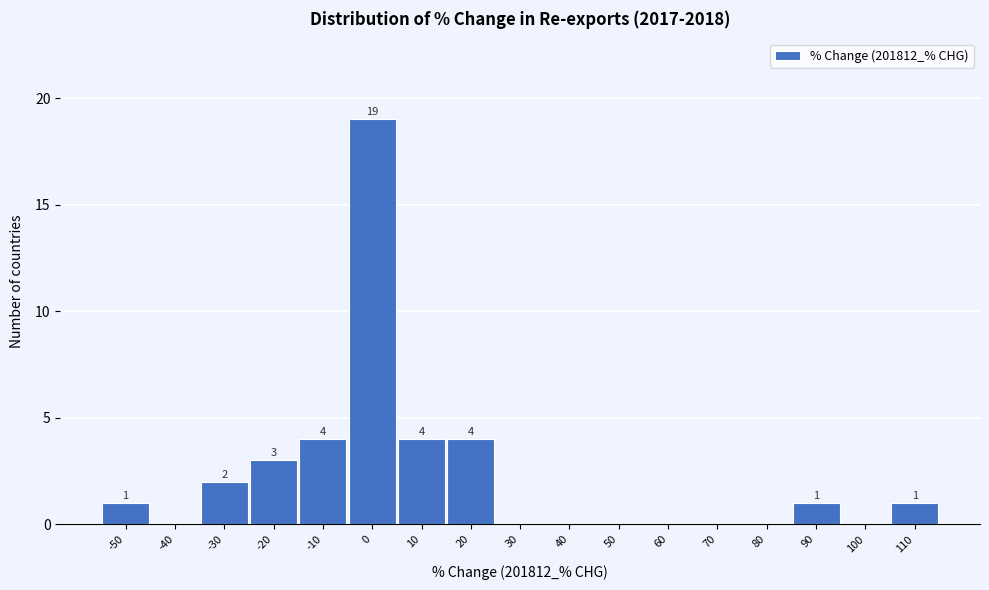

Reading left to right, what are all the values shown in this chart?

-50=1	-40=0	-30=2	-20=3	-10=4	0=19	10=4	20=4	30=0	40=0	50=0	60=0	70=0	80=0	90=1	100=0	110=1